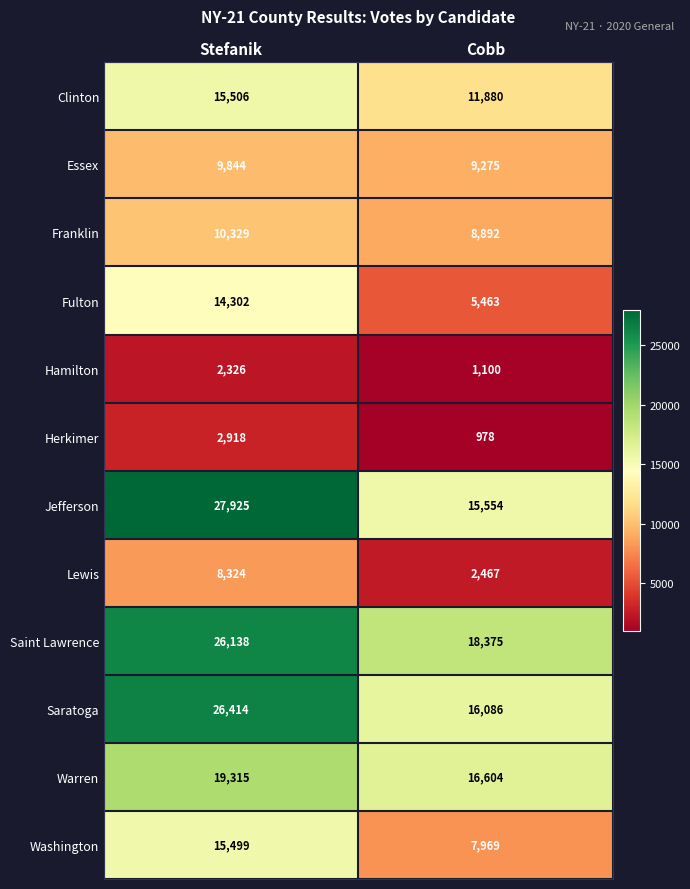

At which category does the chart reach its minimum across all series?

Cobb